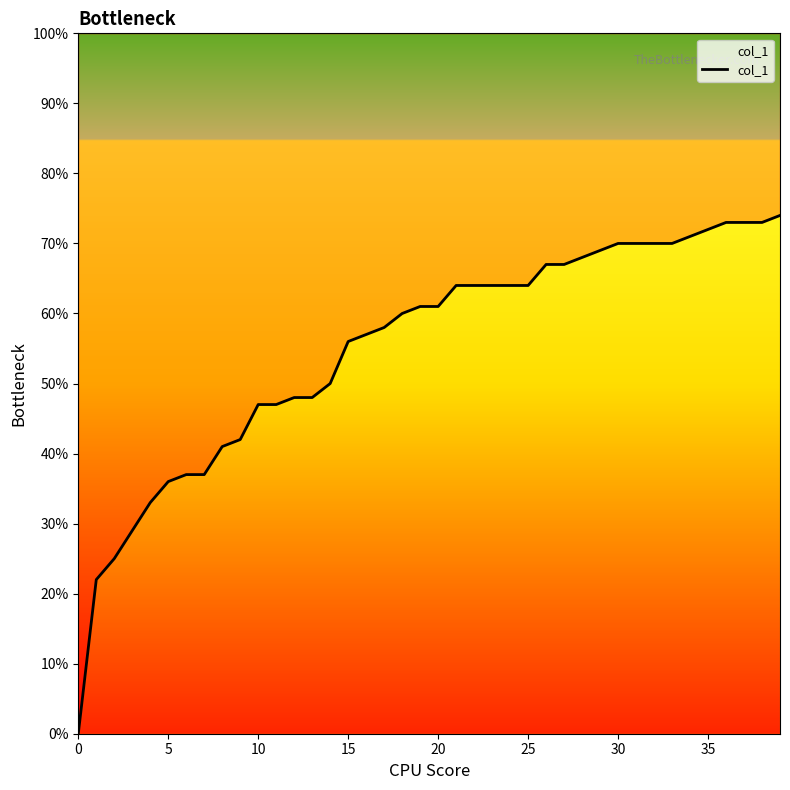

What is the sum of the values at 19 and 14?

1.1